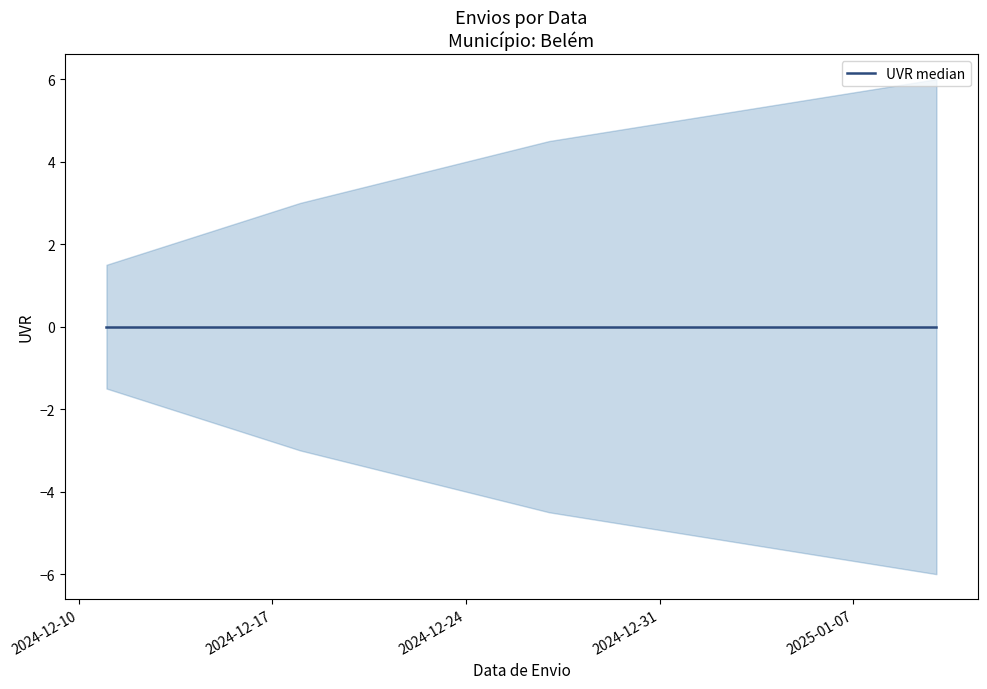

Is this an area chart (filled region under the line)?

No